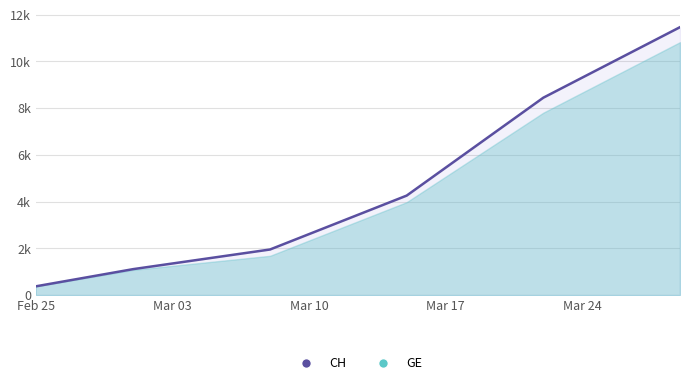

How many values are below 4259?

3